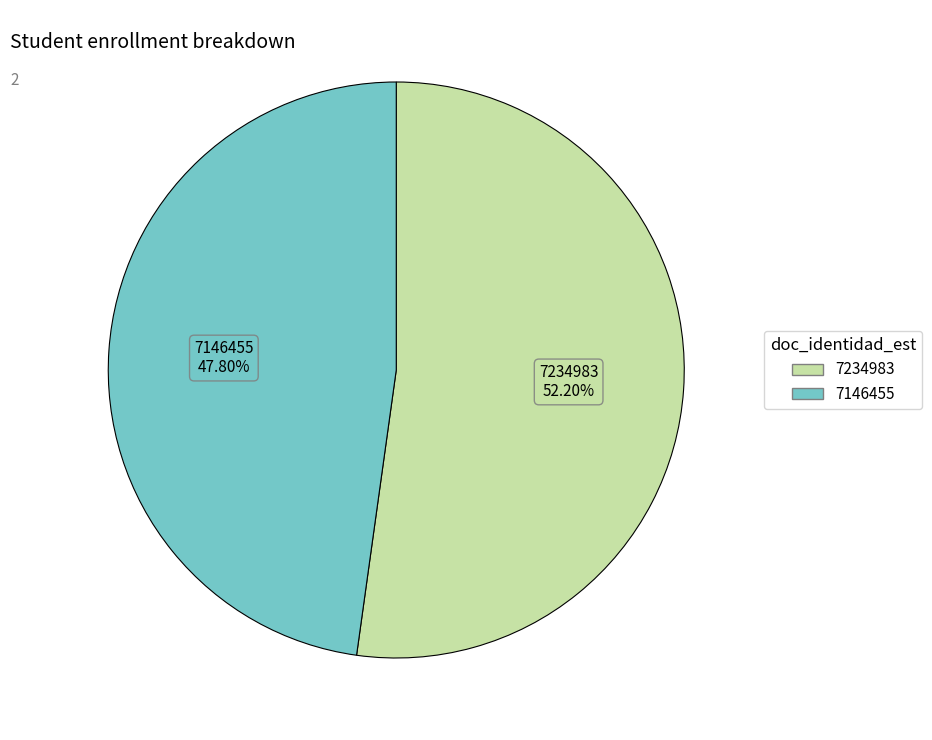

To the nearest percent, what is the difference between the largest and smallest slice percentages?

4%